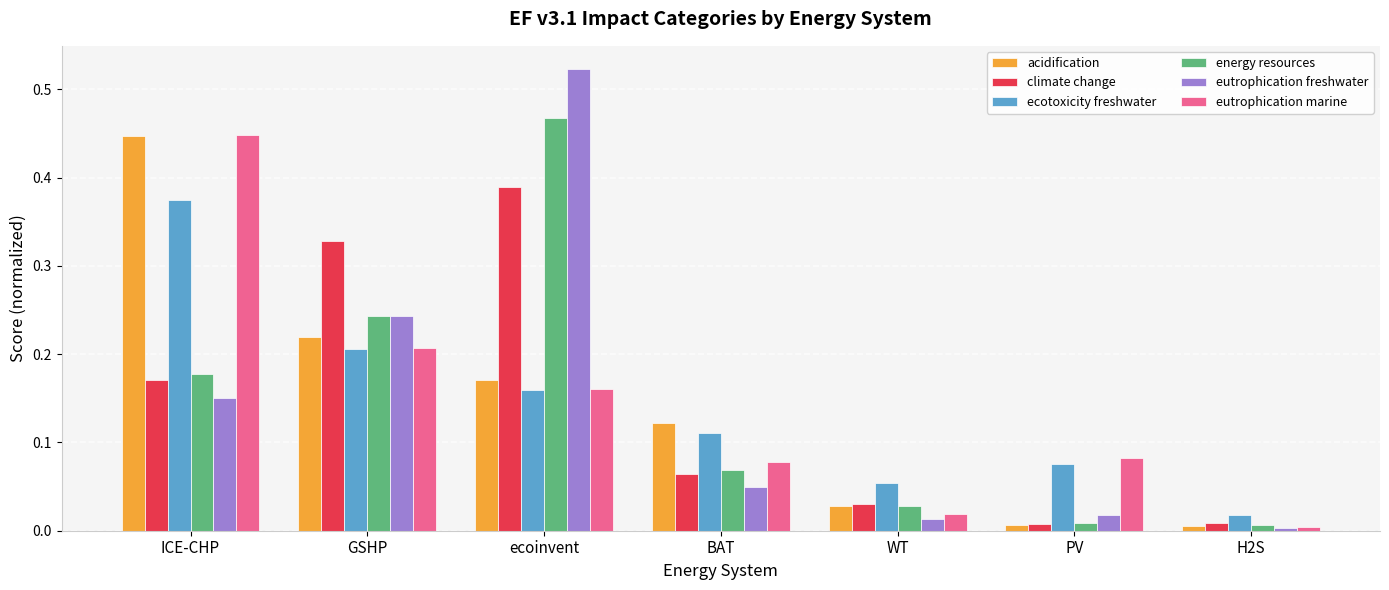

What position from the right is GSHP?

6